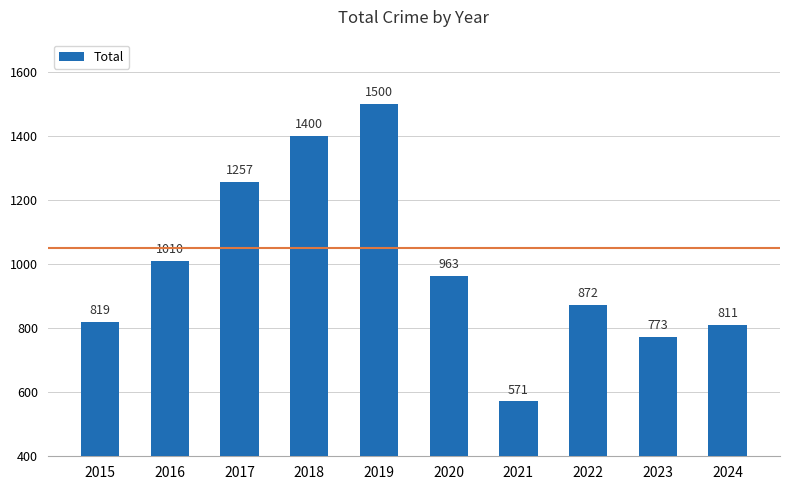

What is the value of the 8th bar from the left?

872